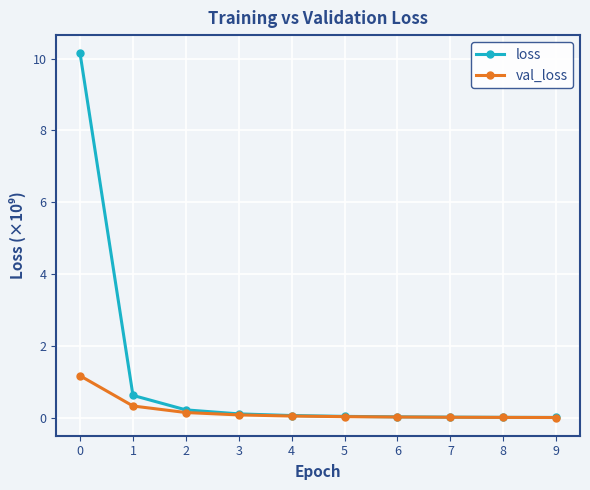

Which series has the widest spread of values?

loss